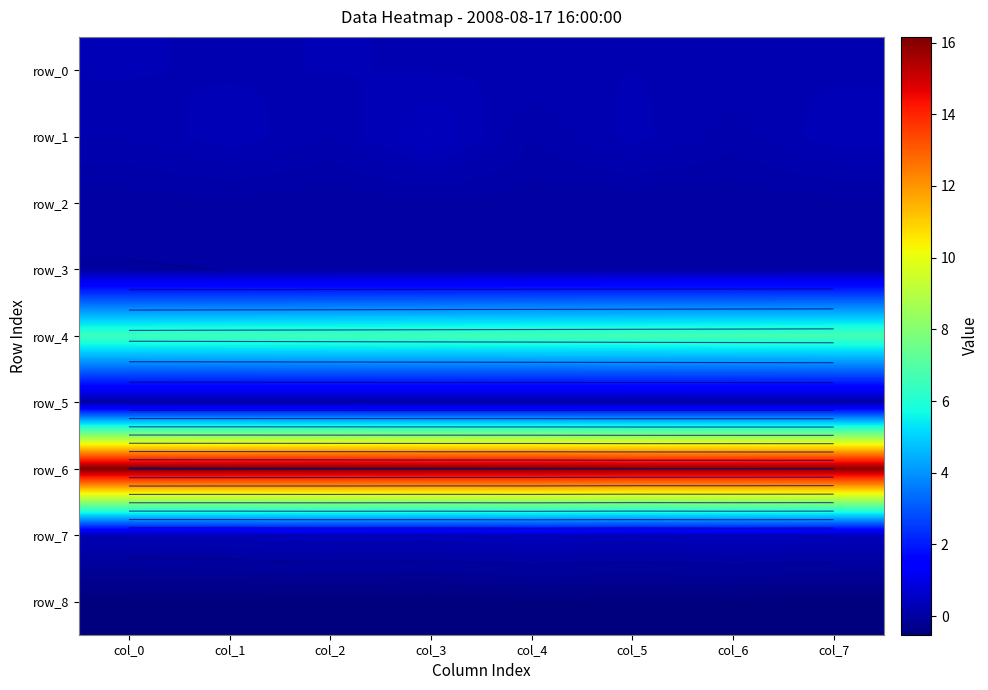

Is it true that row_4 equals 6.7 at col_7?

True